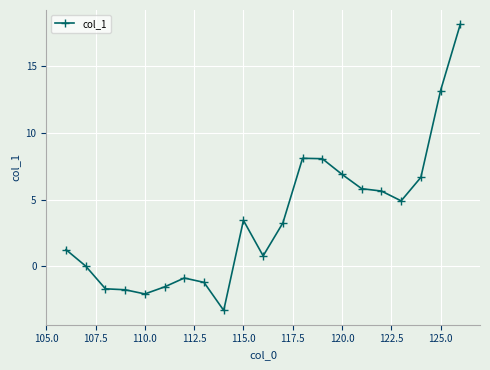

What is the average value?

3.5